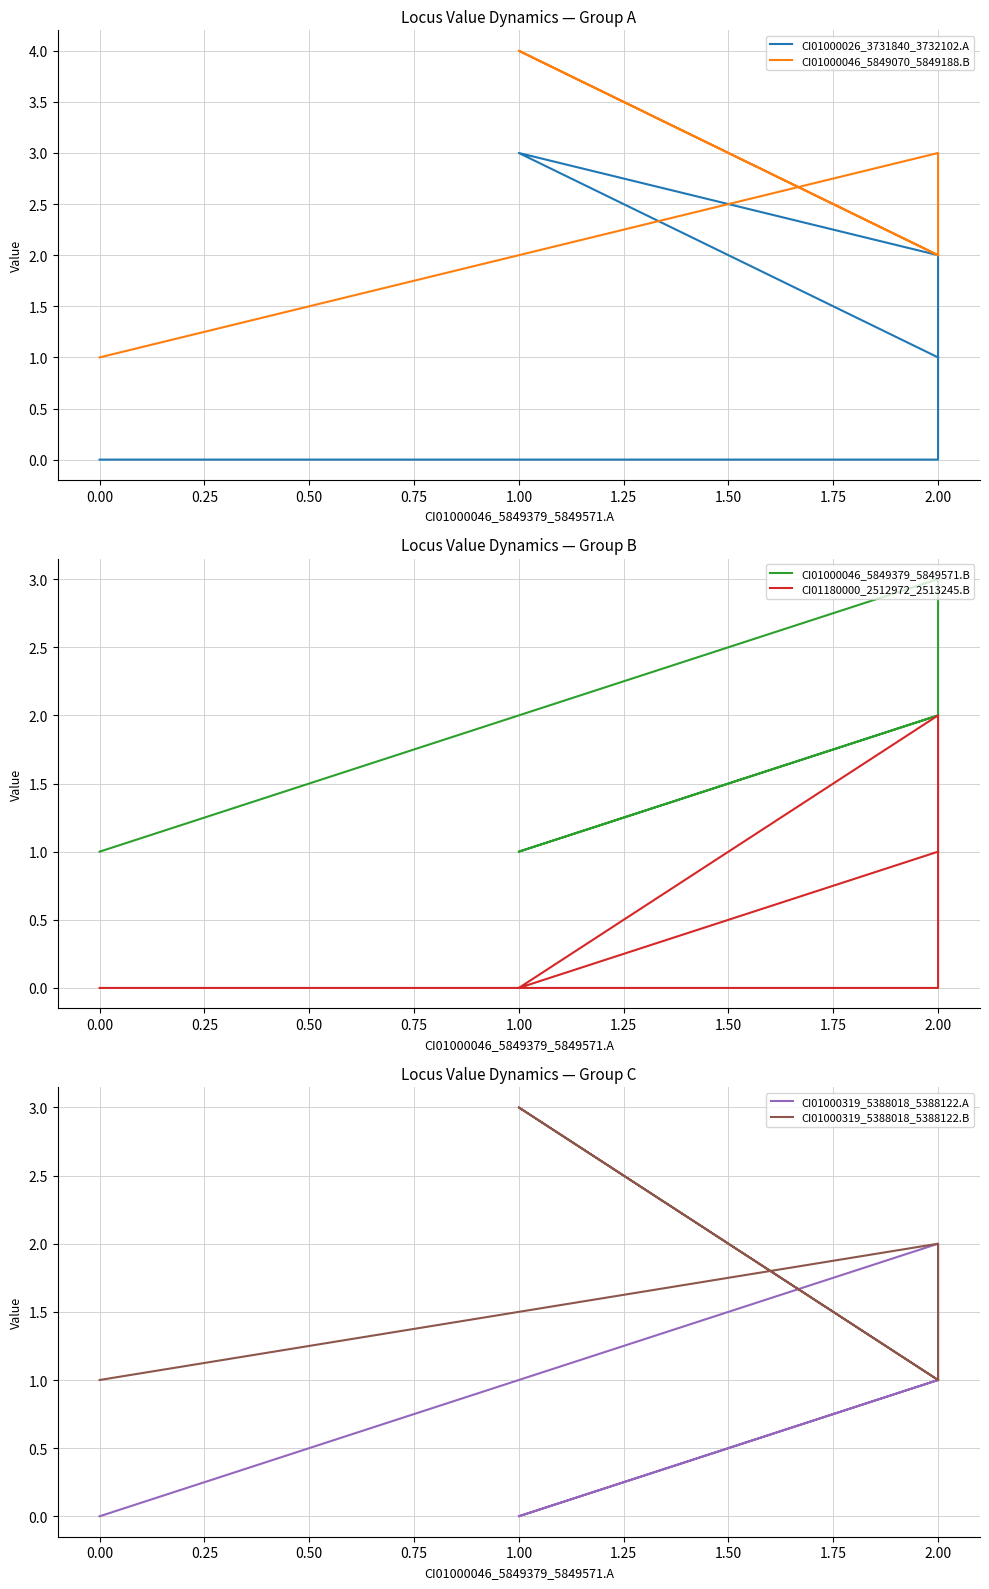

At how many categories does at least one series exceed 1?

4